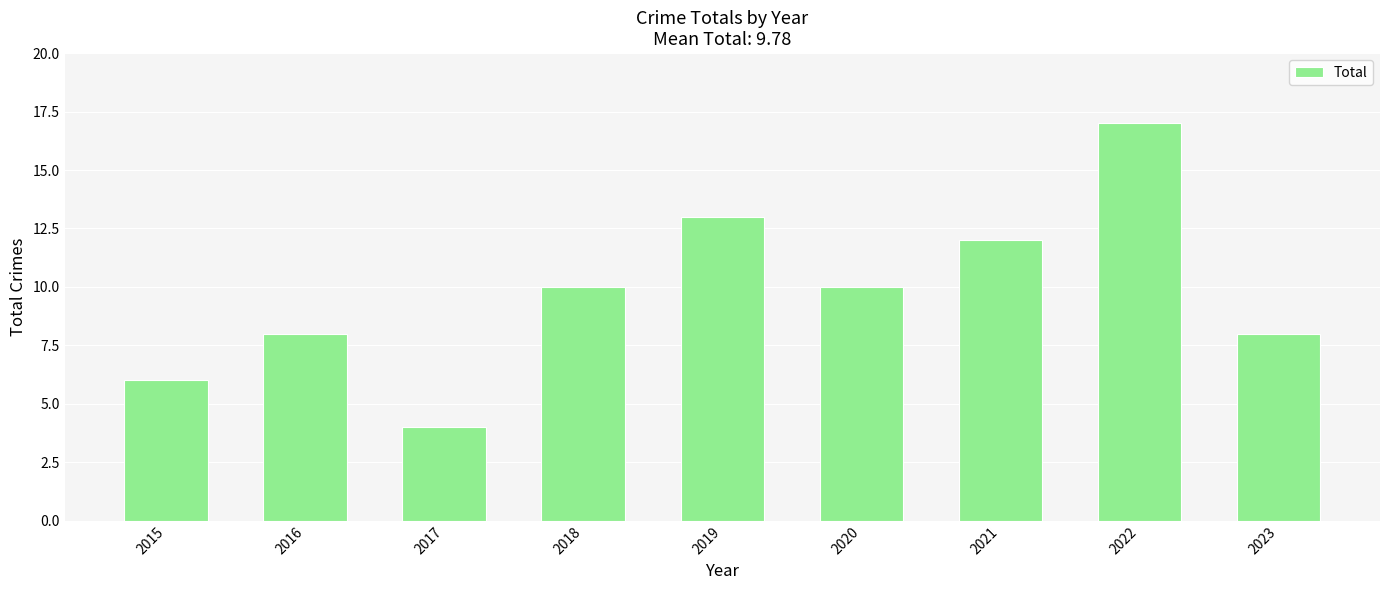

Reading right to left, what are all the values shown in this chart?

2023=8	2022=17	2021=12	2020=10	2019=13	2018=10	2017=4	2016=8	2015=6